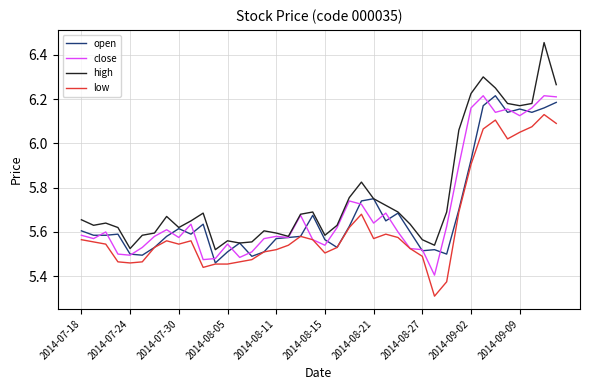

Which series has the largest total across all categories?

high